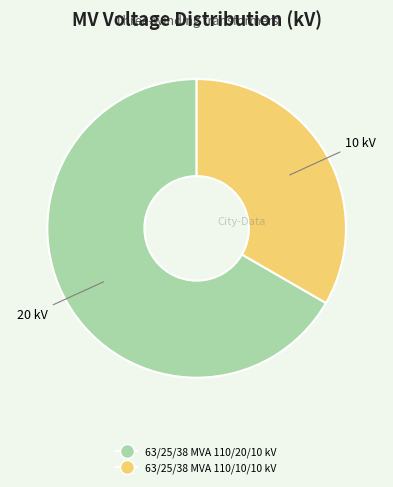

Between 63/25/38 MVA 110/10/10 kV and 63/25/38 MVA 110/20/10 kV, which is larger?

63/25/38 MVA 110/20/10 kV